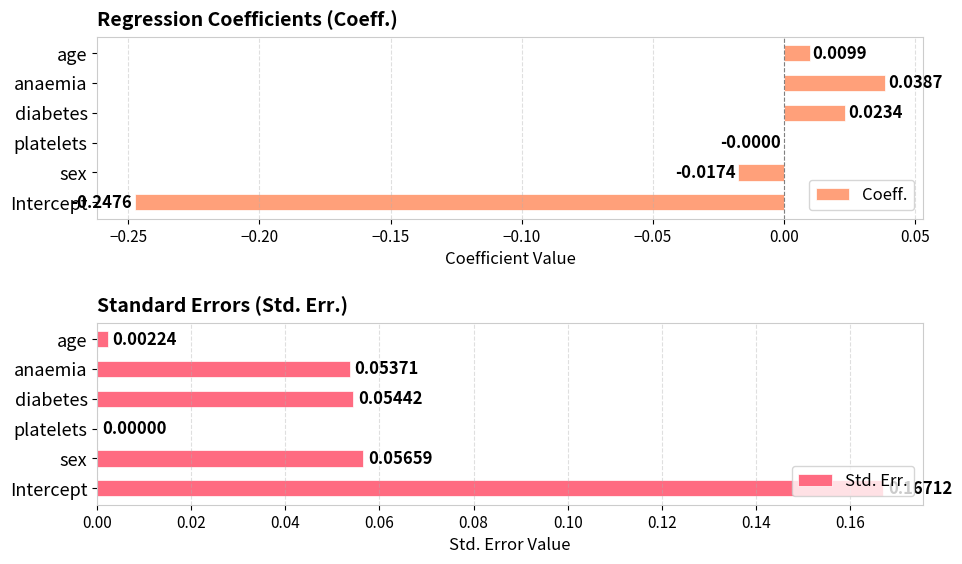

At which label is Std. Err. closest to 0?

platelets